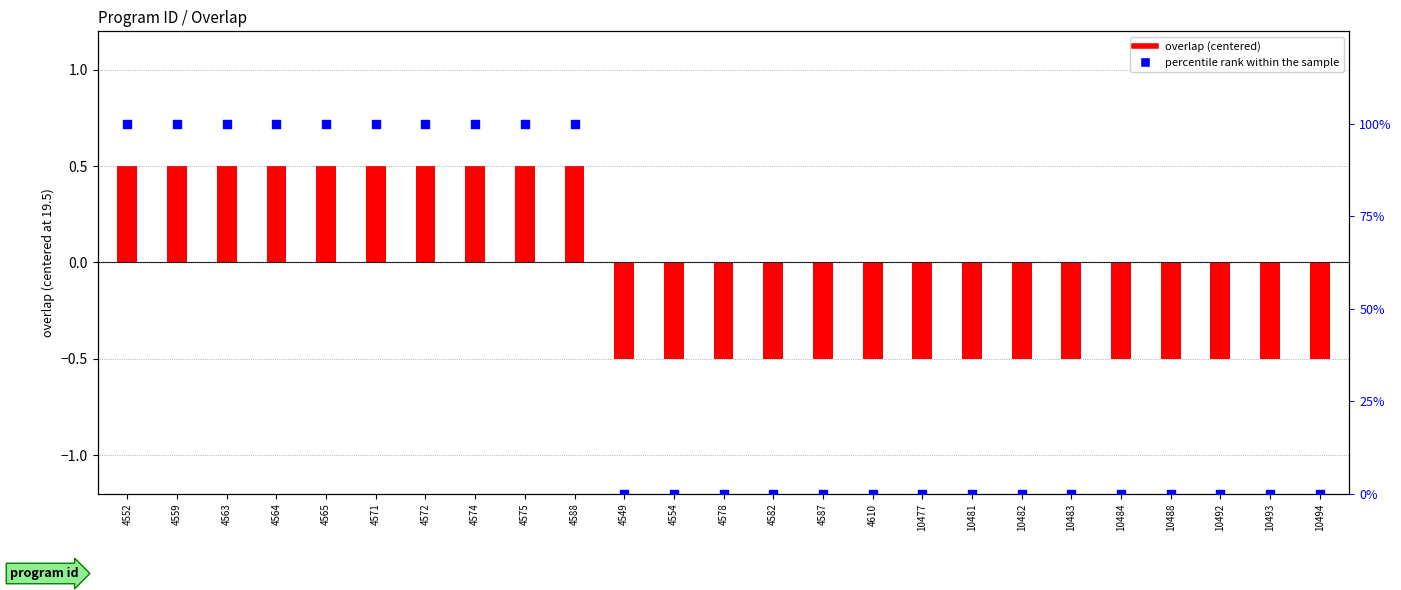

Which series has the widest spread of Y values?

percentile rank within sample